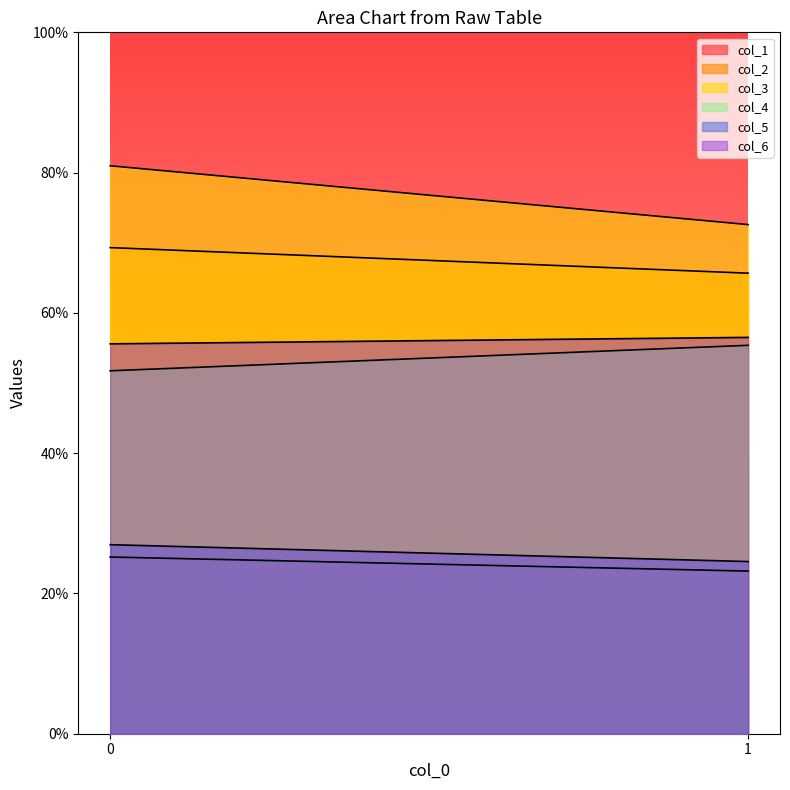

What is the difference between the highest and lowest values at 1?

49.4